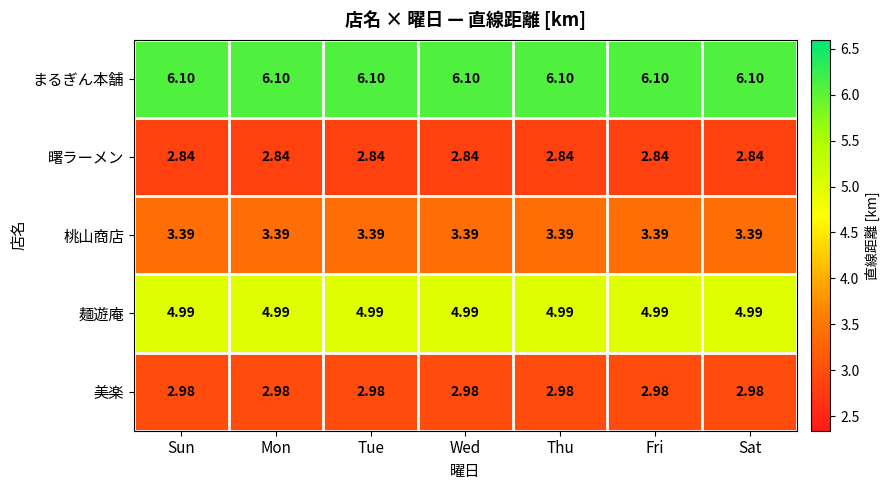

Is the value of 麺遊庵 at Wed greater than the value of 曙ラーメン at Tue?

Yes